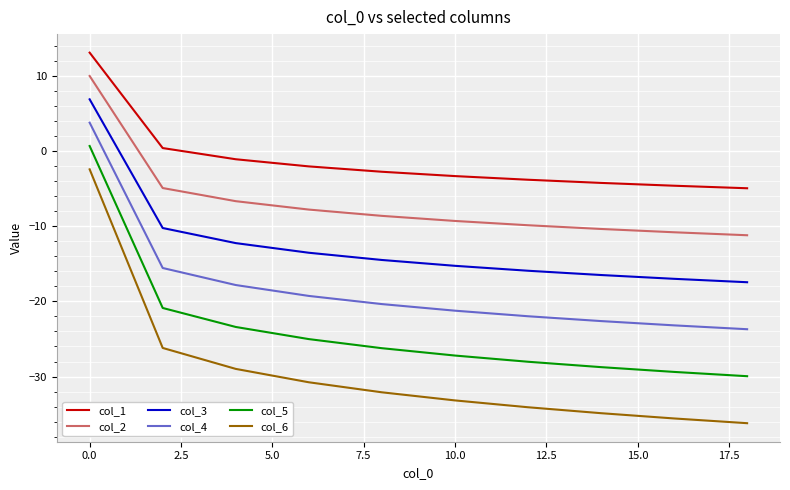

What is the minimum value shown in the chart?

-36.2